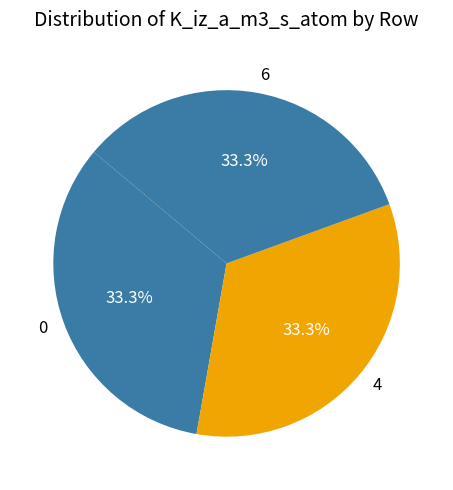

Is 6 the majority of the pie?

No